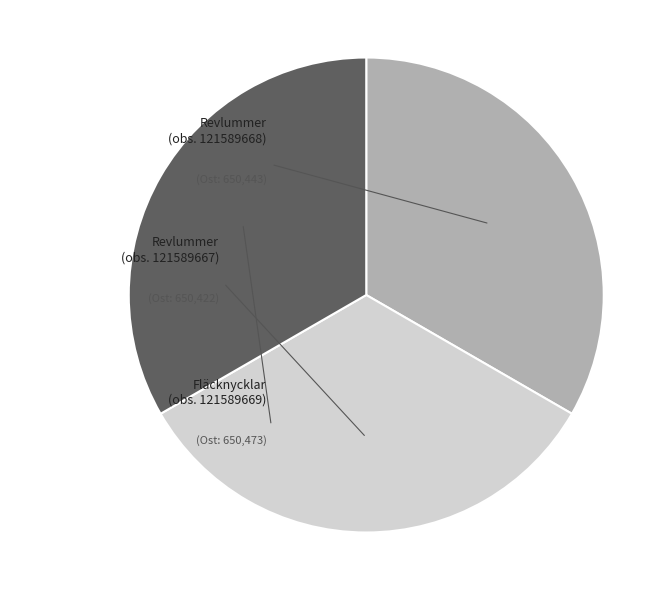

Is there a majority slice in this chart?

No